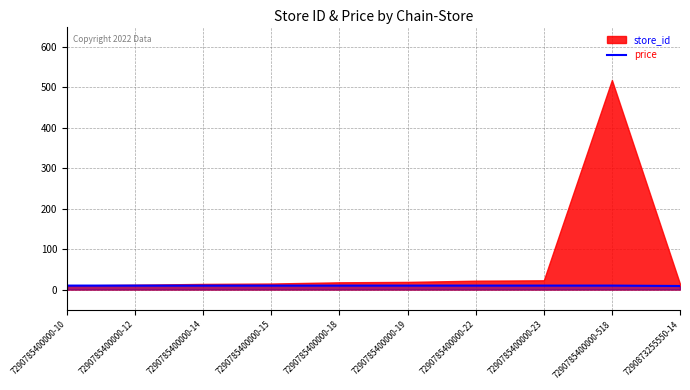

Reading left to right, what are all the values shown in this chart?

9.9	9.9	9.9	9.9	9.9	9.9	9.9	9.9	9.9	8.9